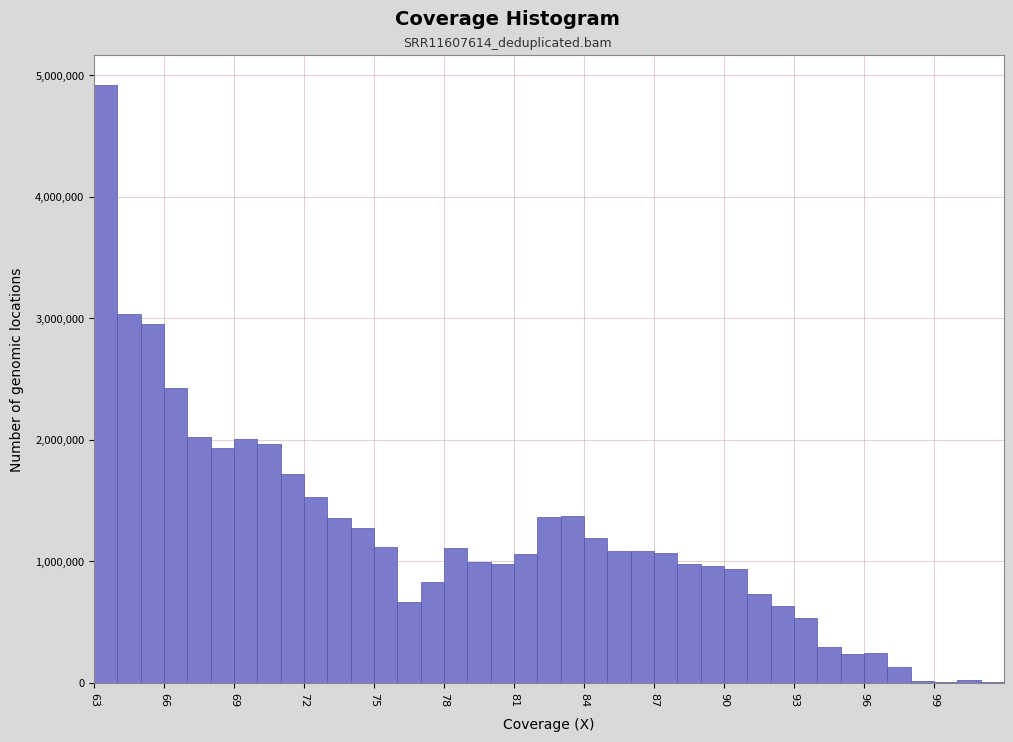

Read against the x-axis, roughly where is the centre of the tallest bar?

63.5